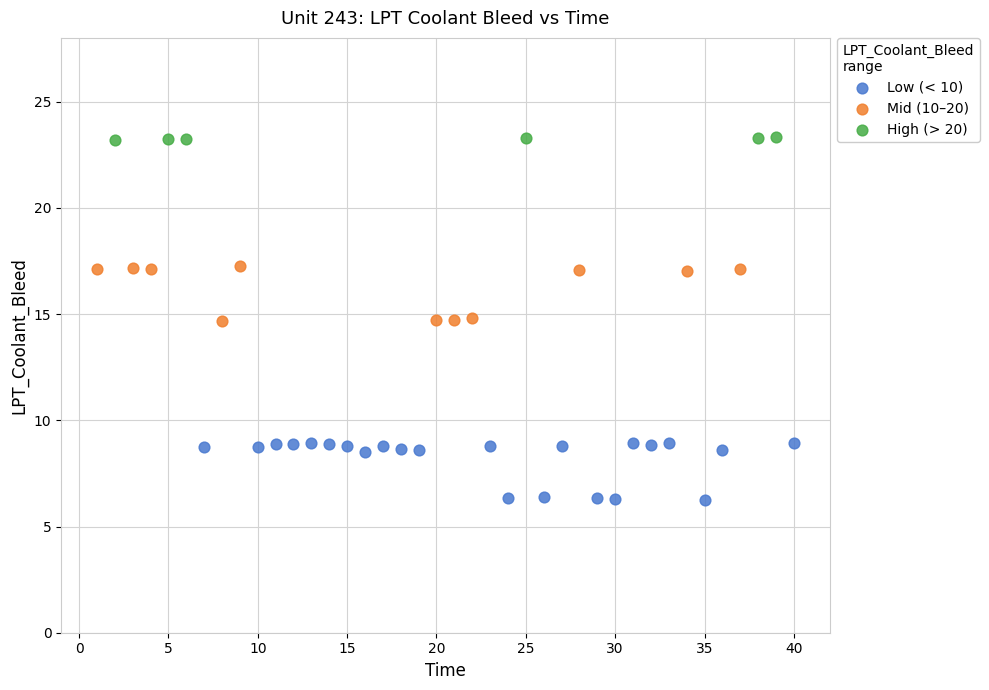

Which series contains the lowest Y value?

Low (< 10)